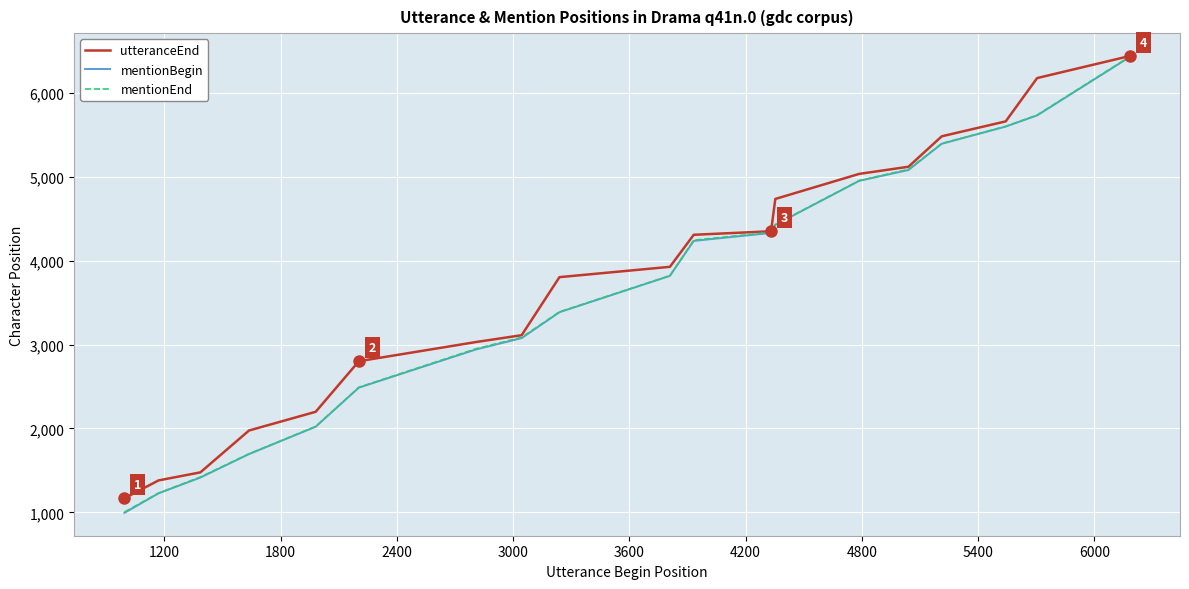

What is the highest value of the mentionBegin series?

6428